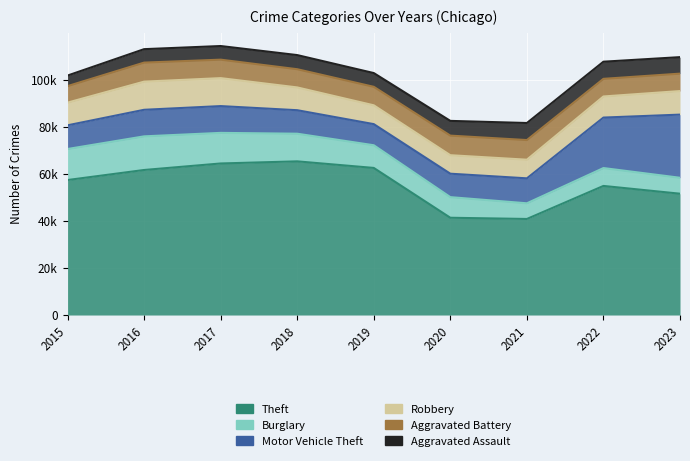

How many lines are shown in the chart?

6